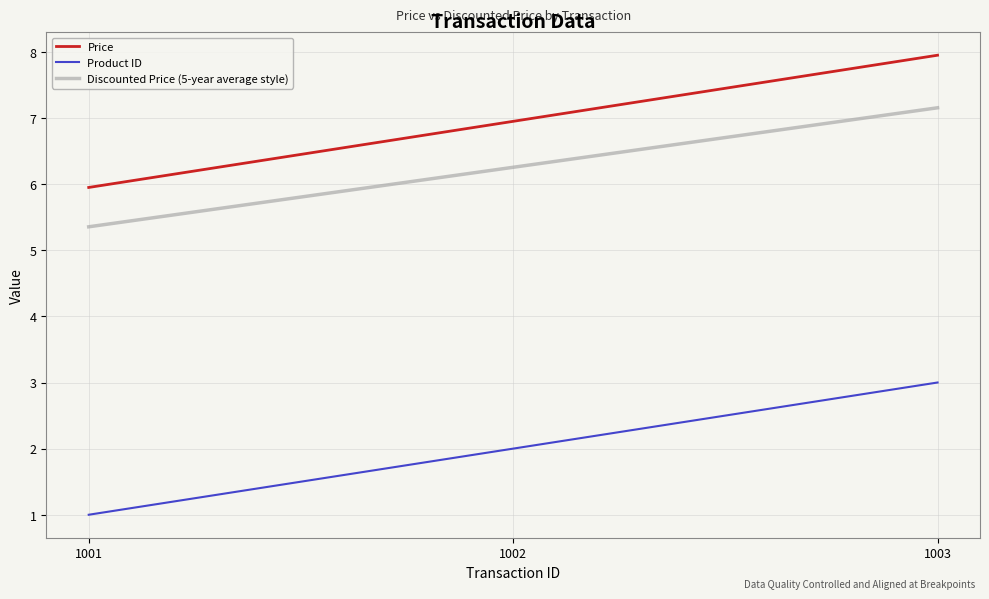

At which label is Discounted Price (5-year average style) closest to 6?

1002